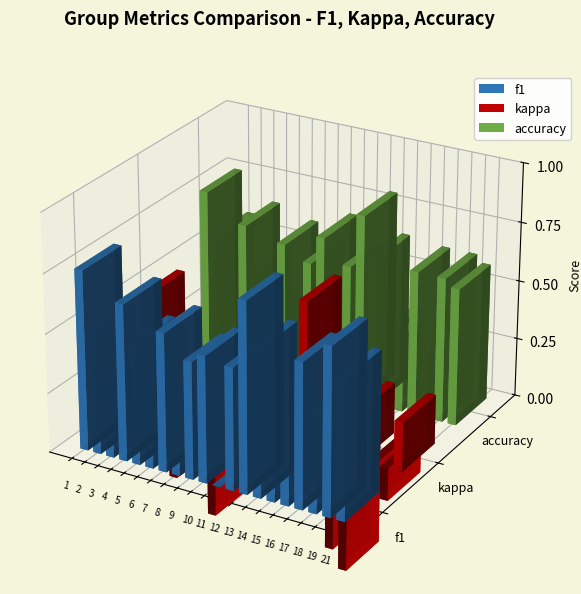

Which series has the largest range (max minus min)?

kappa